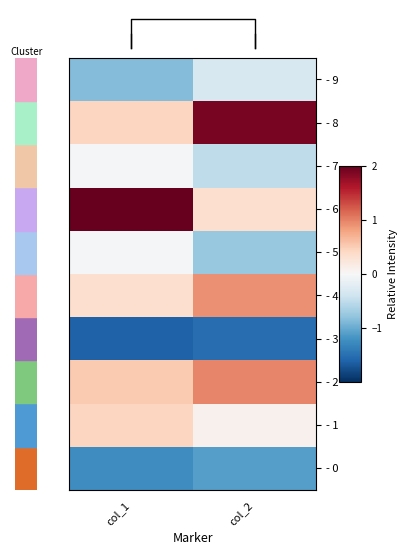

Read the - 7 value at col_2.

-0.5